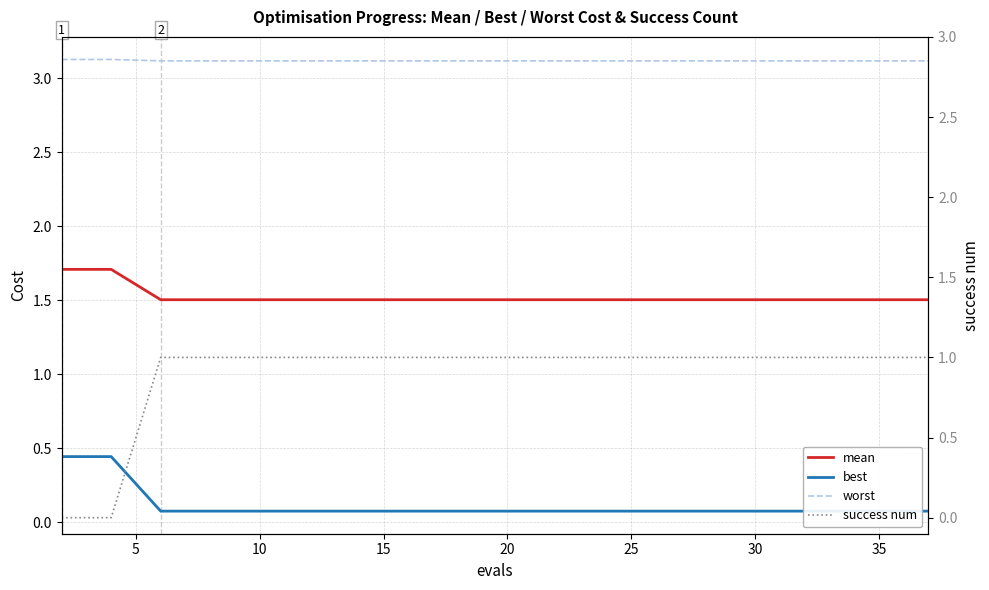

What is the maximum value for success num?

1.0